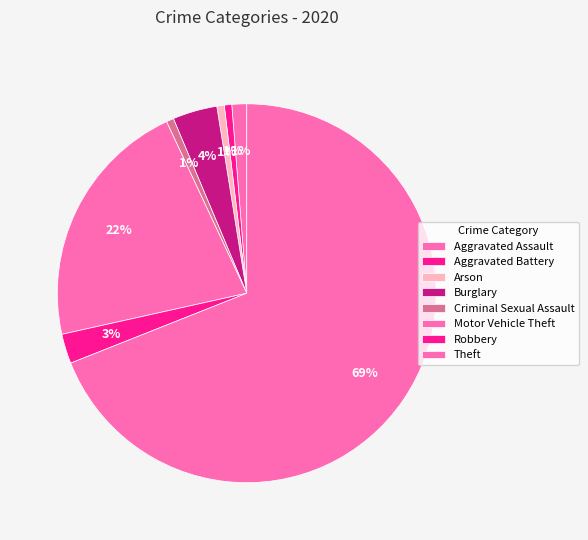

True or false: Robbery accounts for 3% of the total.

True